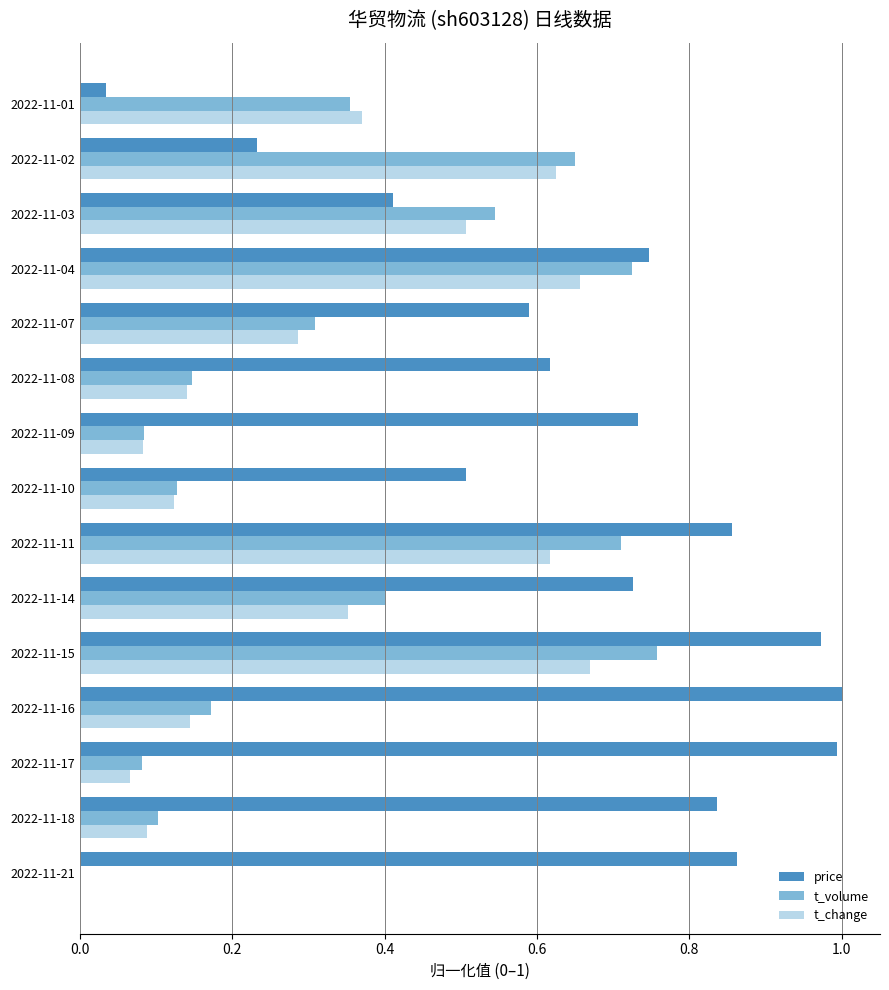

The price series shows 1.0 at 2022-11-15. True or false?

True